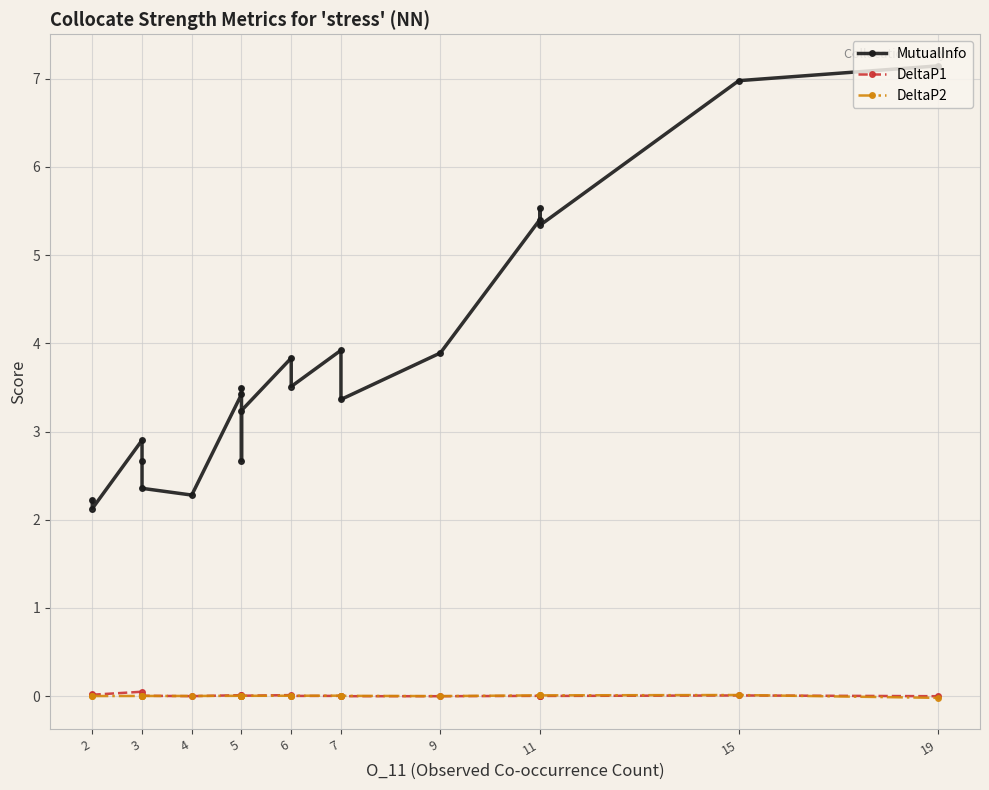

The DeltaP2 series shows 0.0 at 4. True or false?

True